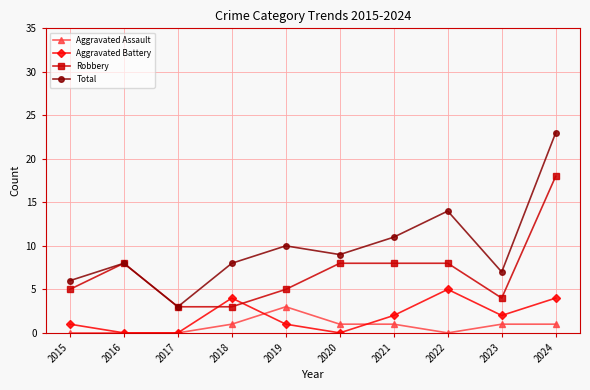

What is the spread (max minus min) of values at 2016?

8